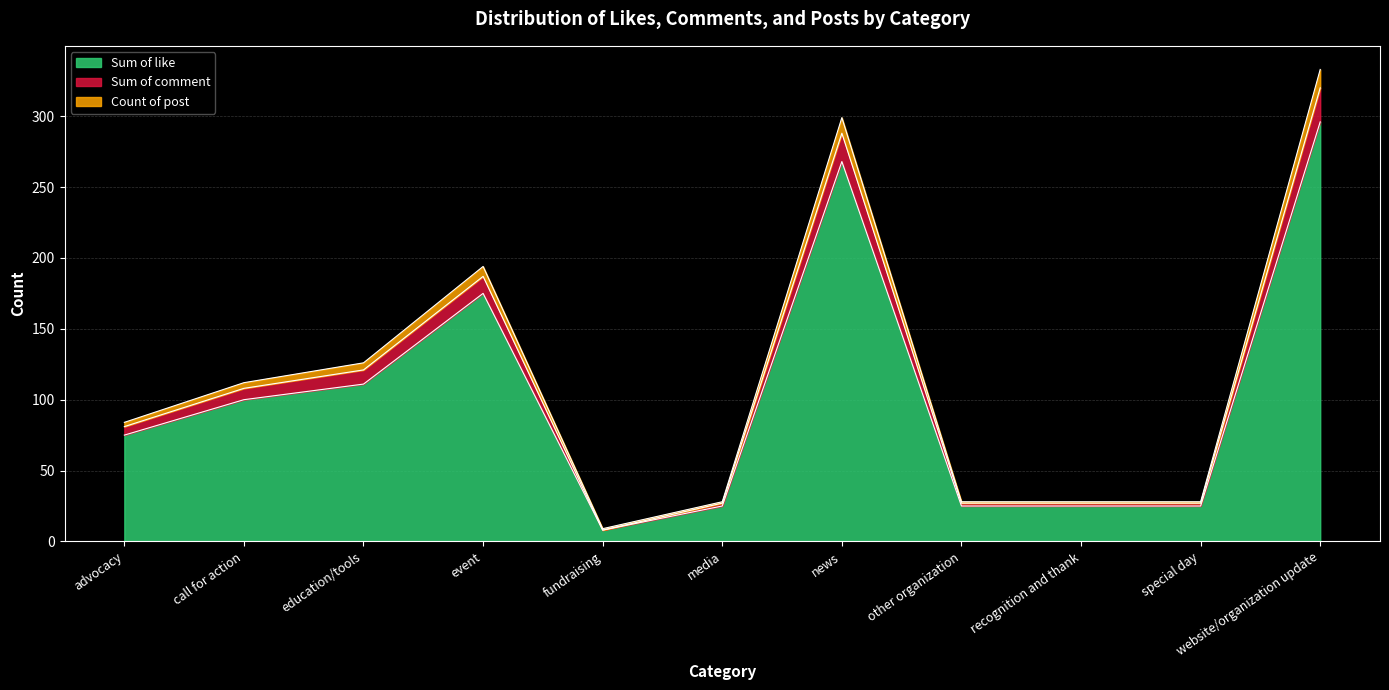

What is the difference between the maximum and minimum values in the Sum of like series?

288